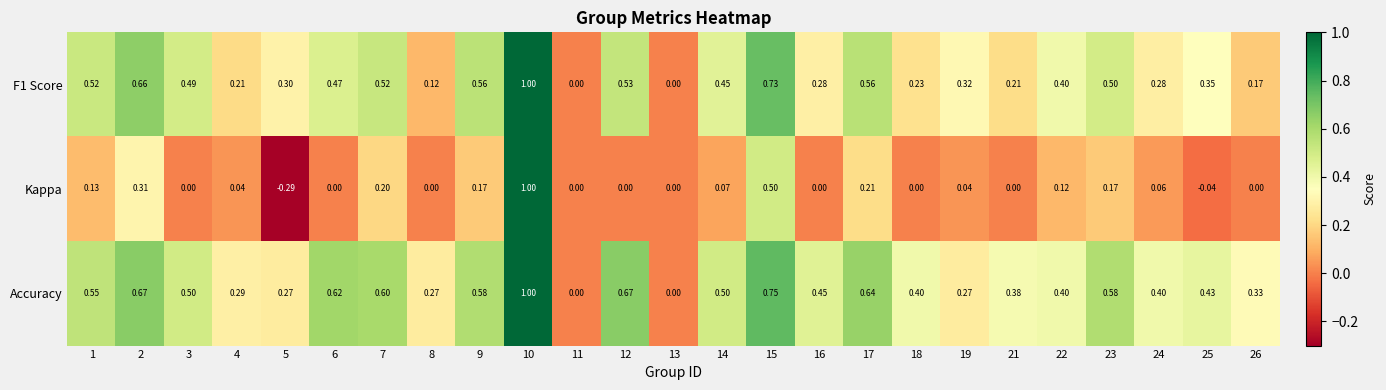

How many series are shown in this chart?

3